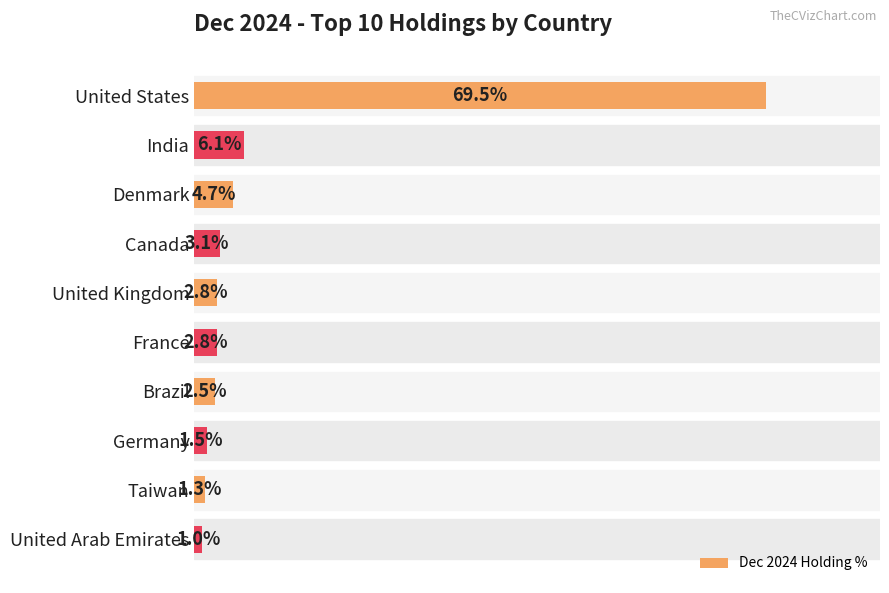

Which has a higher value, United Kingdom or India?

India